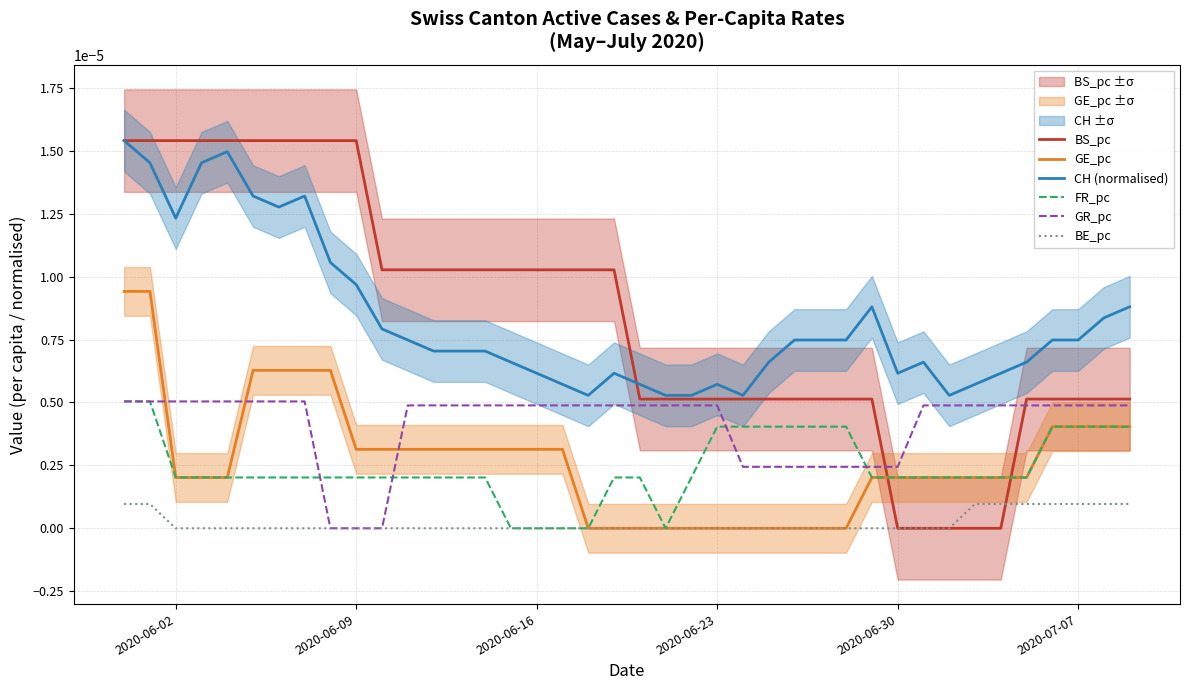

True or false: CH (normalised) and FR_pc cross at least once.

False